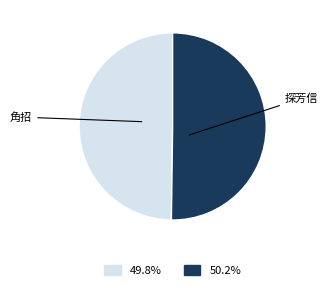

Count the number of slices in the pie.

2